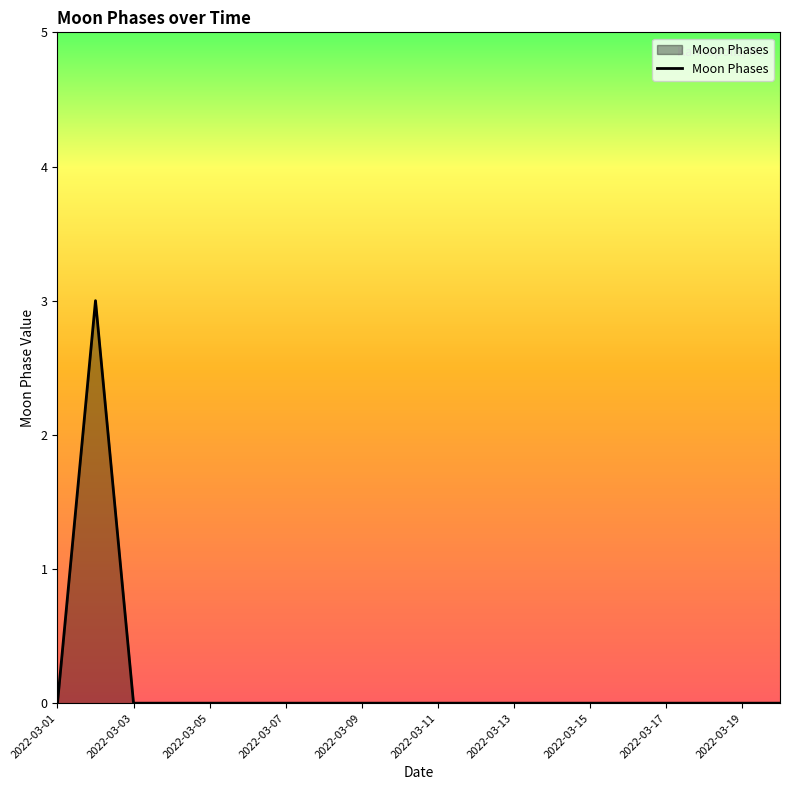

What is the greatest value displayed?

3